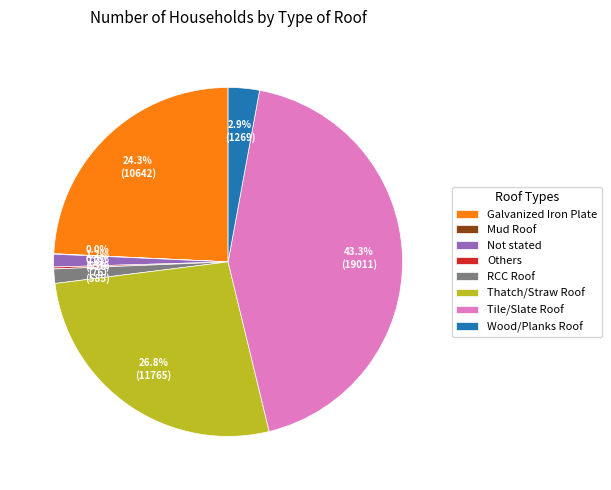

The Galvanized Iron Plate slice represents 24% of the pie. True or false?

True